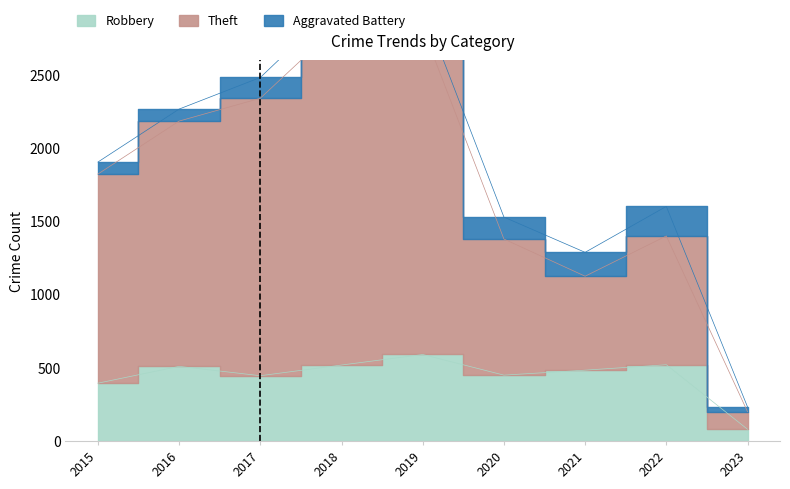

Where is the first local maximum for Robbery?

2016